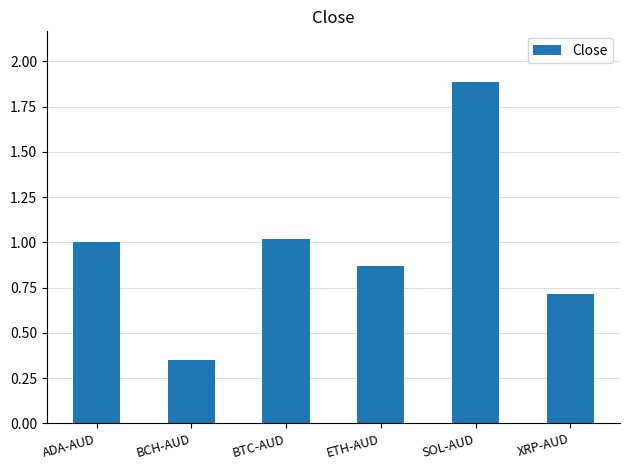

Approximately how many times larger is the value at BCH-AUD compared to ADA-AUD?

0.3